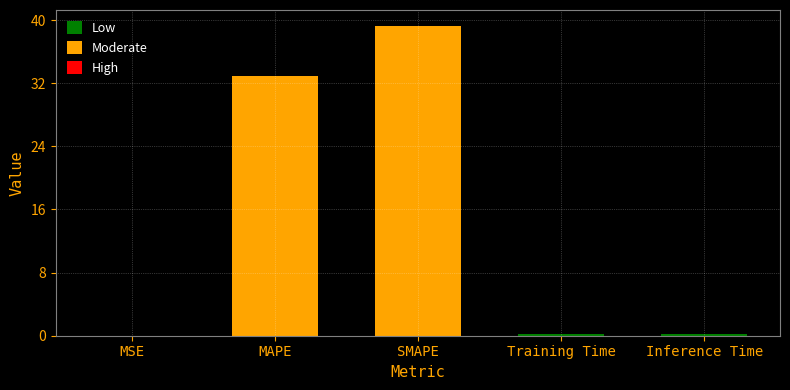

Read the value at Inference Time.

0.2